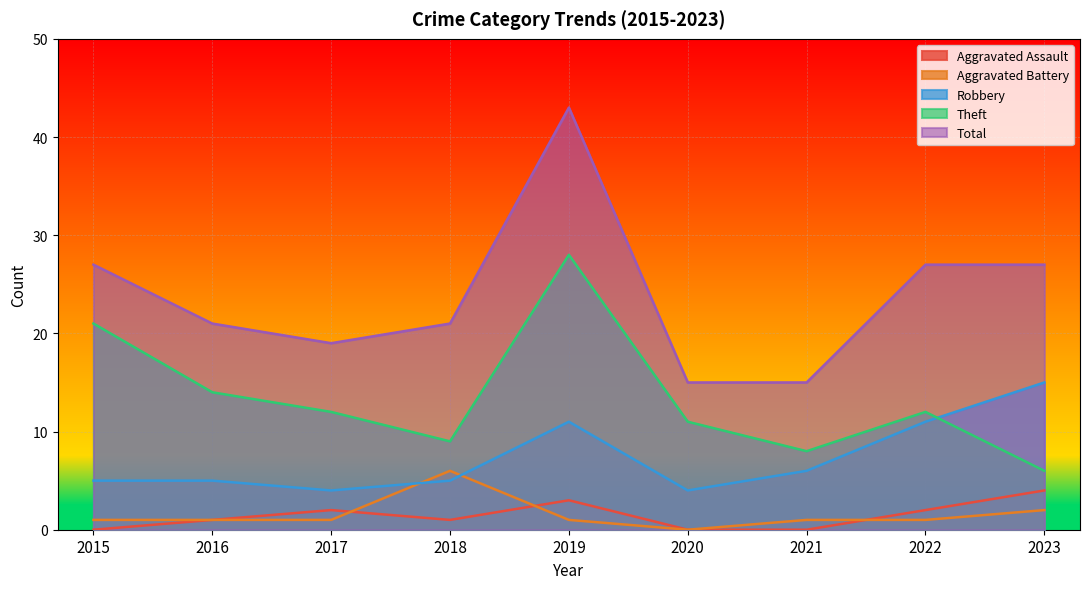

What is the sum of the Theft values at 2015 and 2020?

32